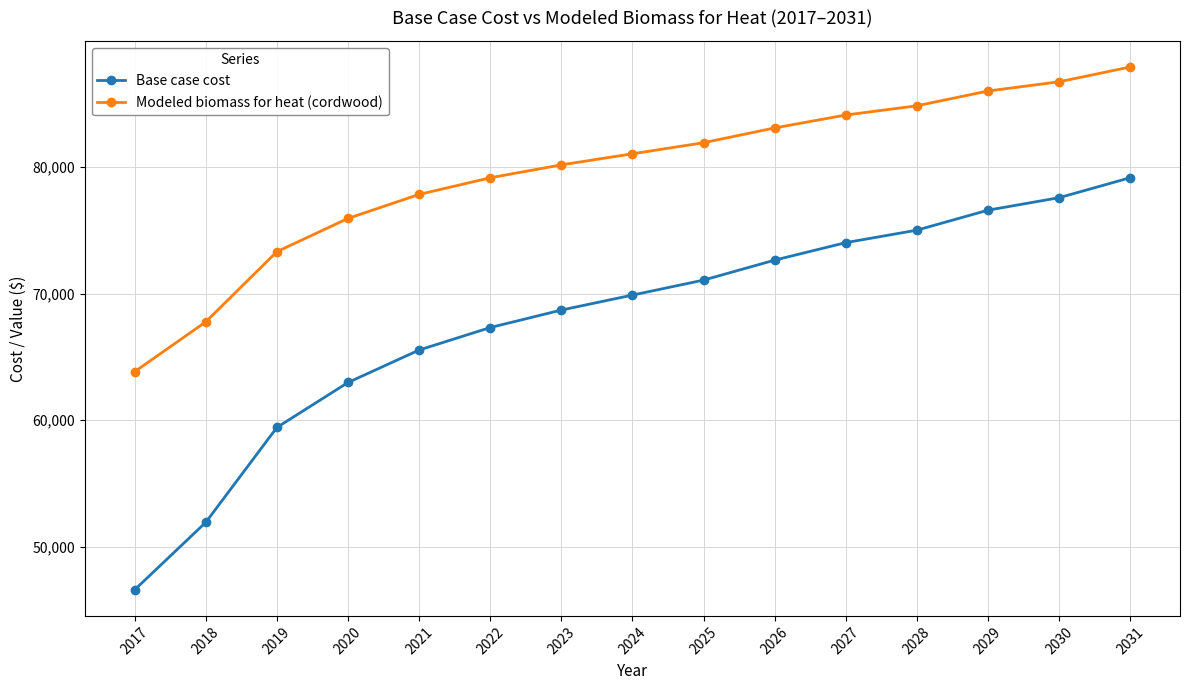

True or false: Base case cost and Modeled biomass for heat (cordwood) intersect in this chart.

False